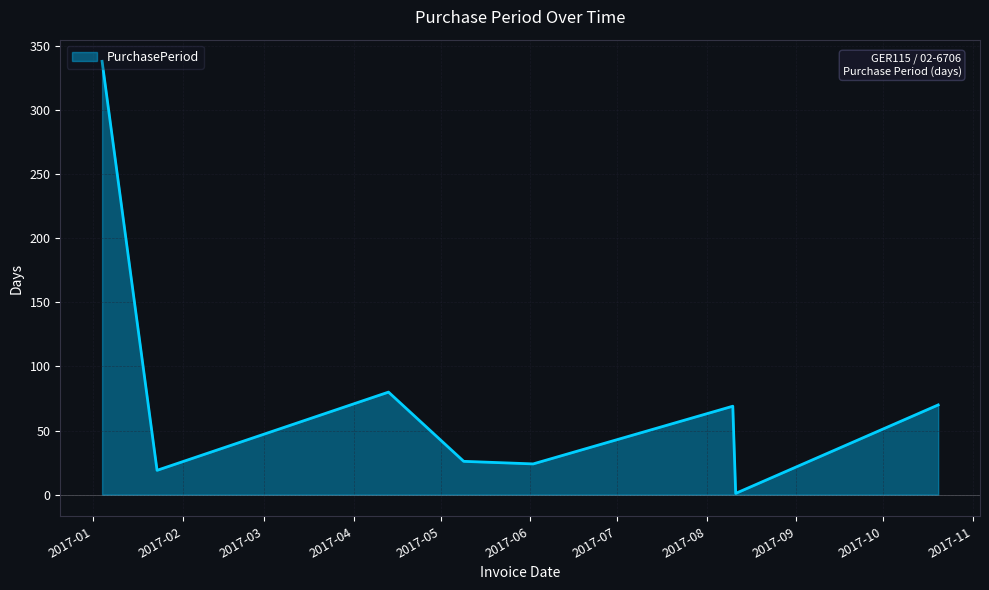

What is the sum of all values?

627